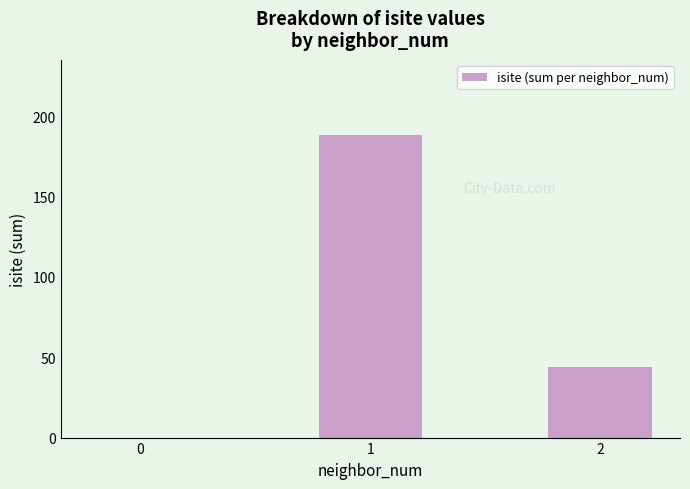

What is the change in value from 0 to 2?

+44